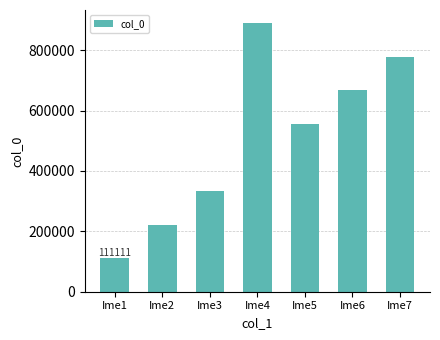

What is the minimum value shown in the chart?

111111